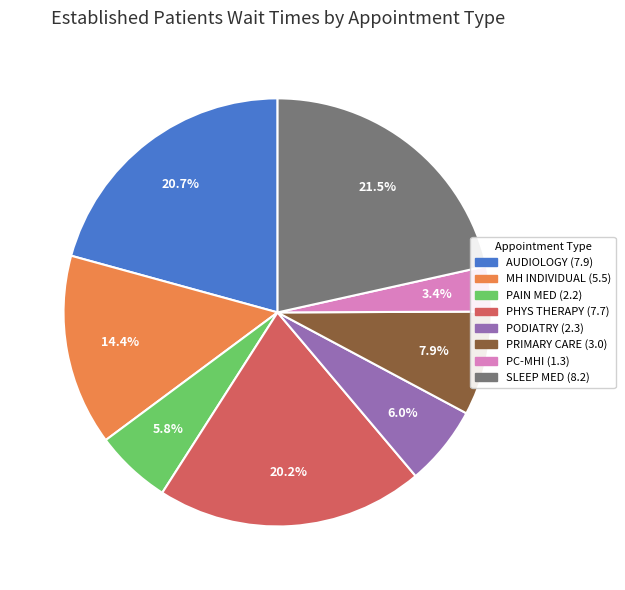

Does any single category account for the majority?

No